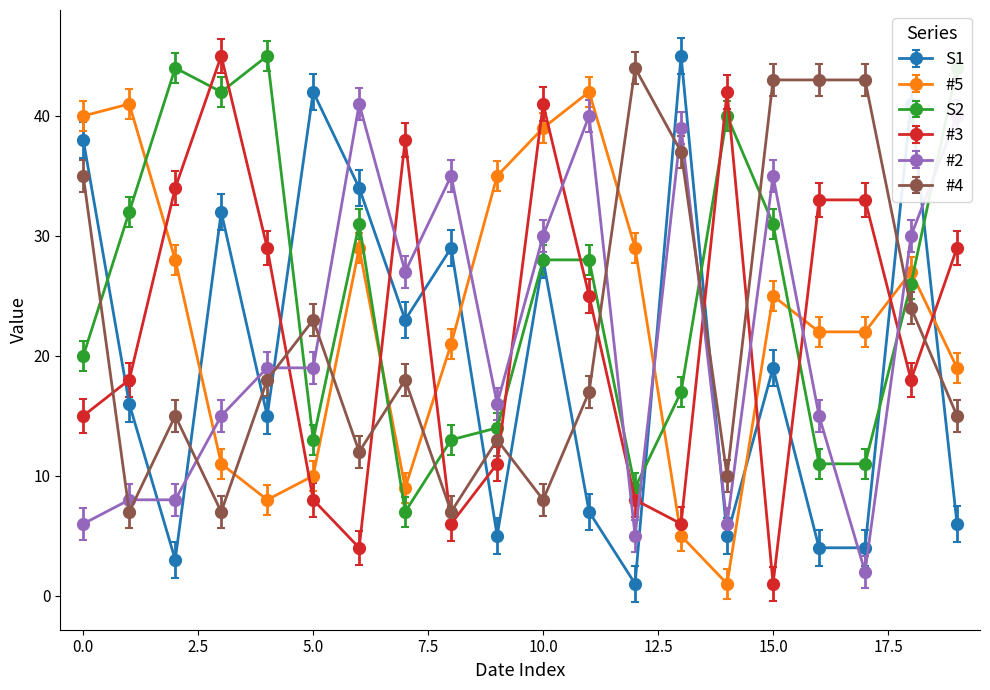

True or false: S2 has more than 0 points higher than both neighbors.

True